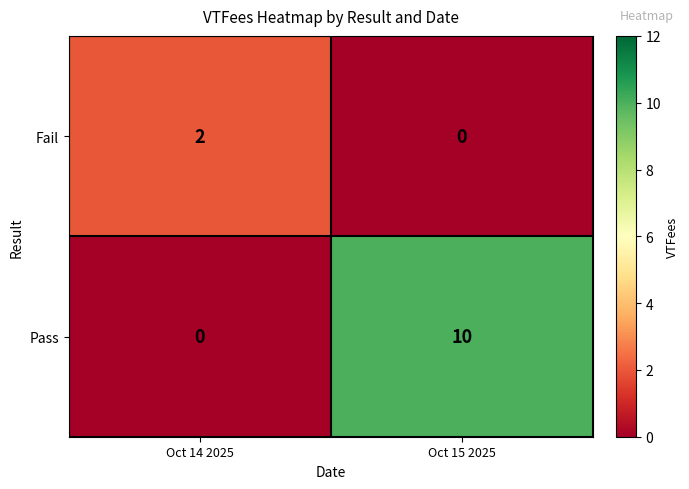

Which category has the highest value across all series?

Oct 15 2025